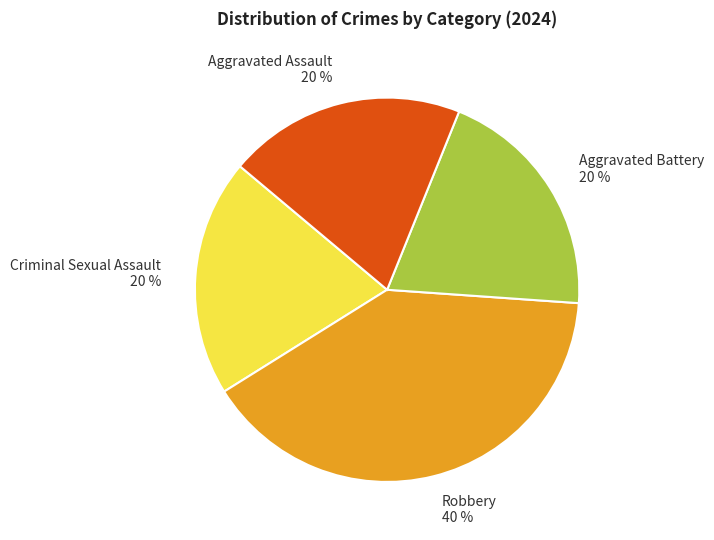

Is Aggravated Battery the majority of the pie?

No